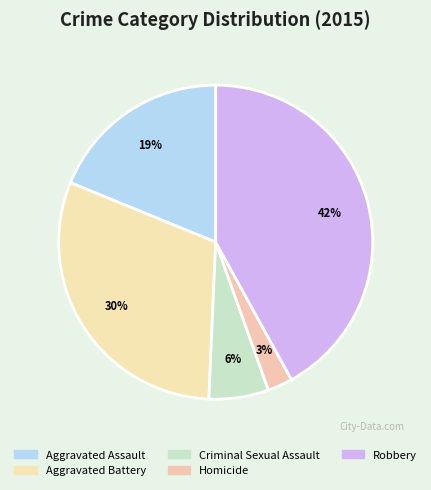

Combined, what portion of the pie is Robbery and Criminal Sexual Assault?

48.1%